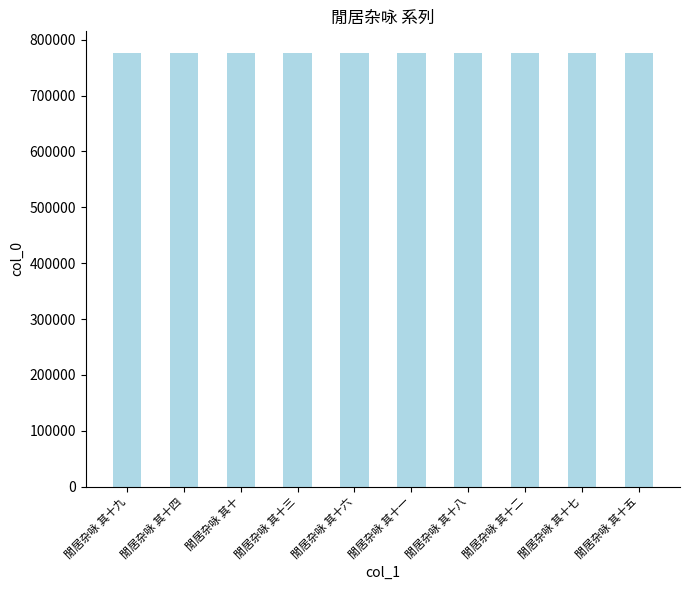

The value at 閒居杂咏 其十九 is 270775. True or false?

False